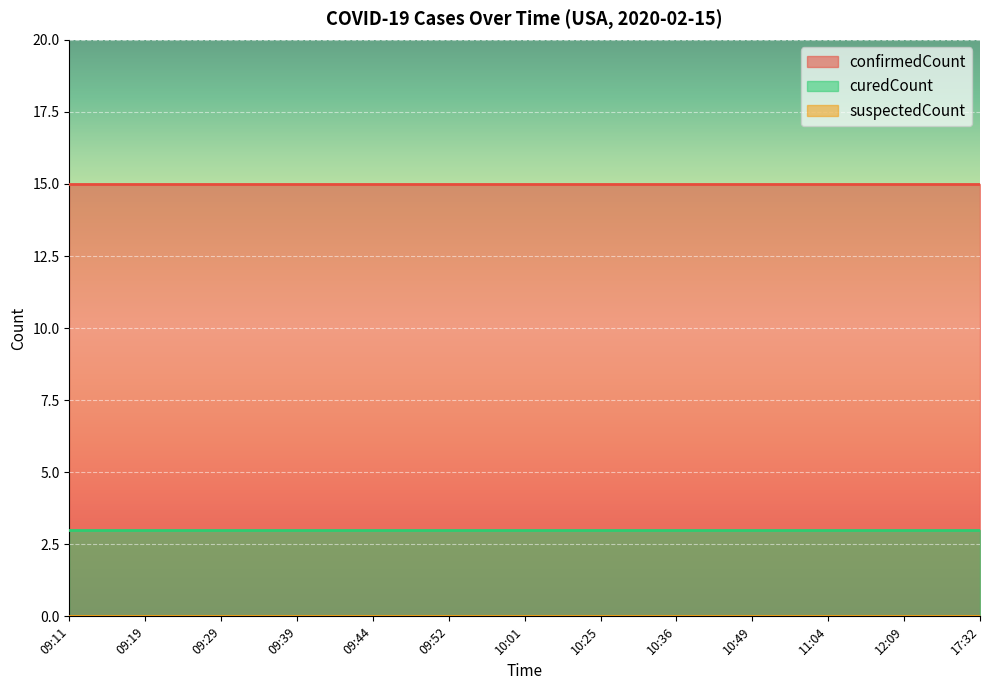

List the series in order of their peak value, highest first.

confirmedCount, curedCount, suspectedCount